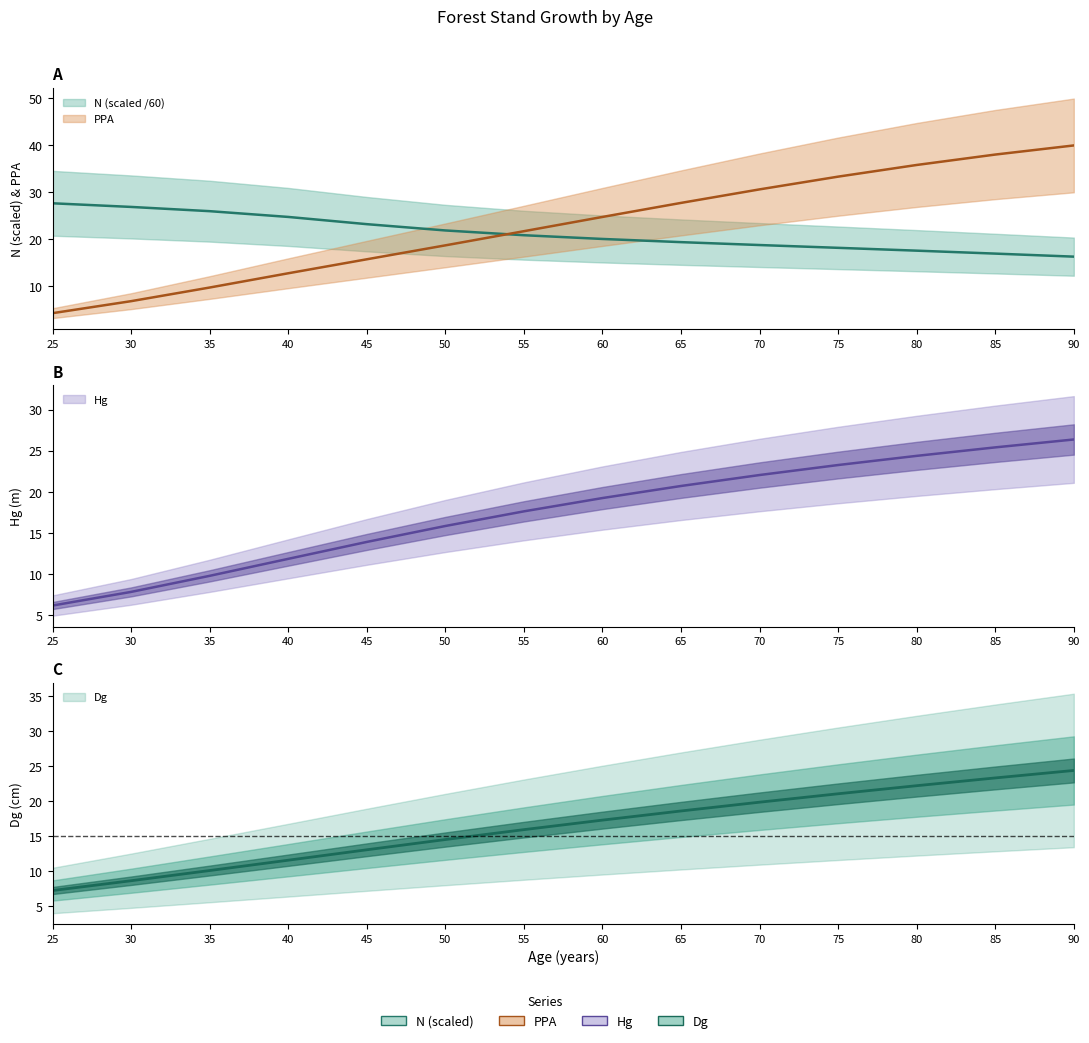

What is the difference between the maximum and minimum values in the Dg series?

17.2